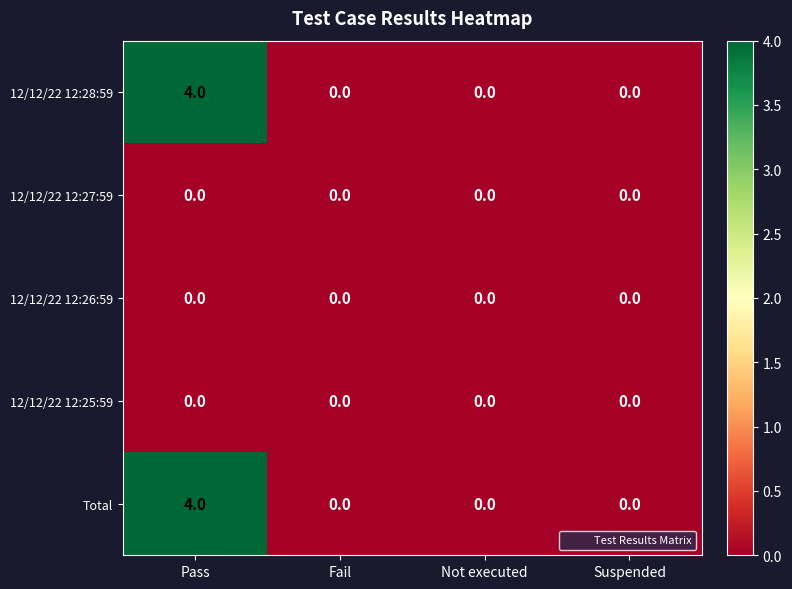

Which category has the highest value across all series?

Pass